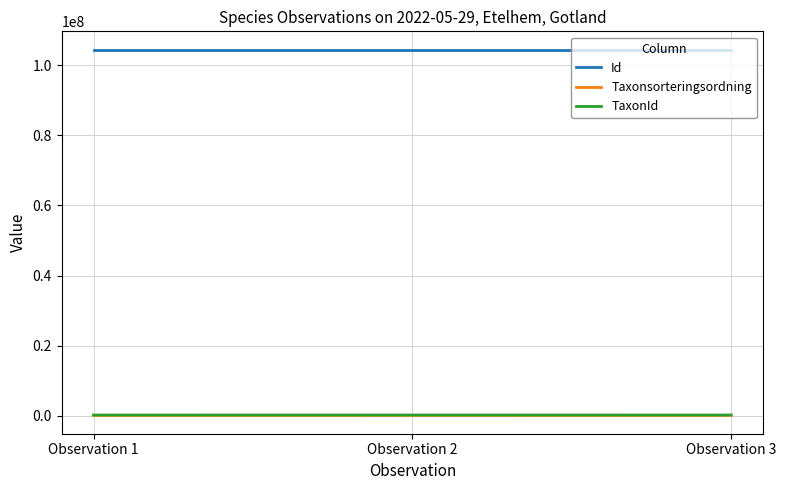

Which series has the largest total across all categories?

Id